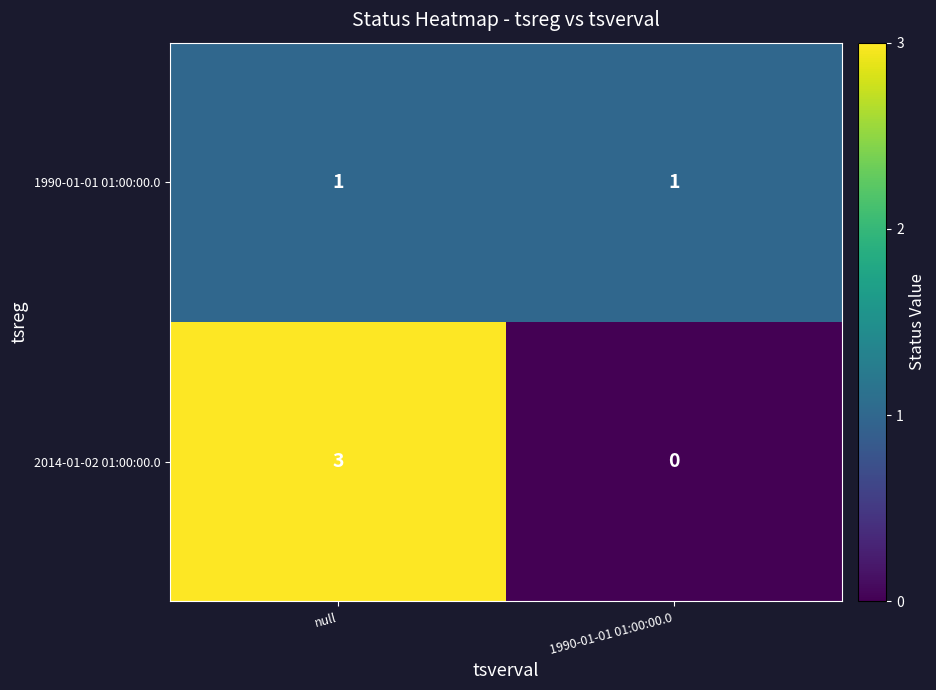

Which series changed the most between null and 1990-01-01 01:00:00.0?

2014-01-02 01:00:00.0